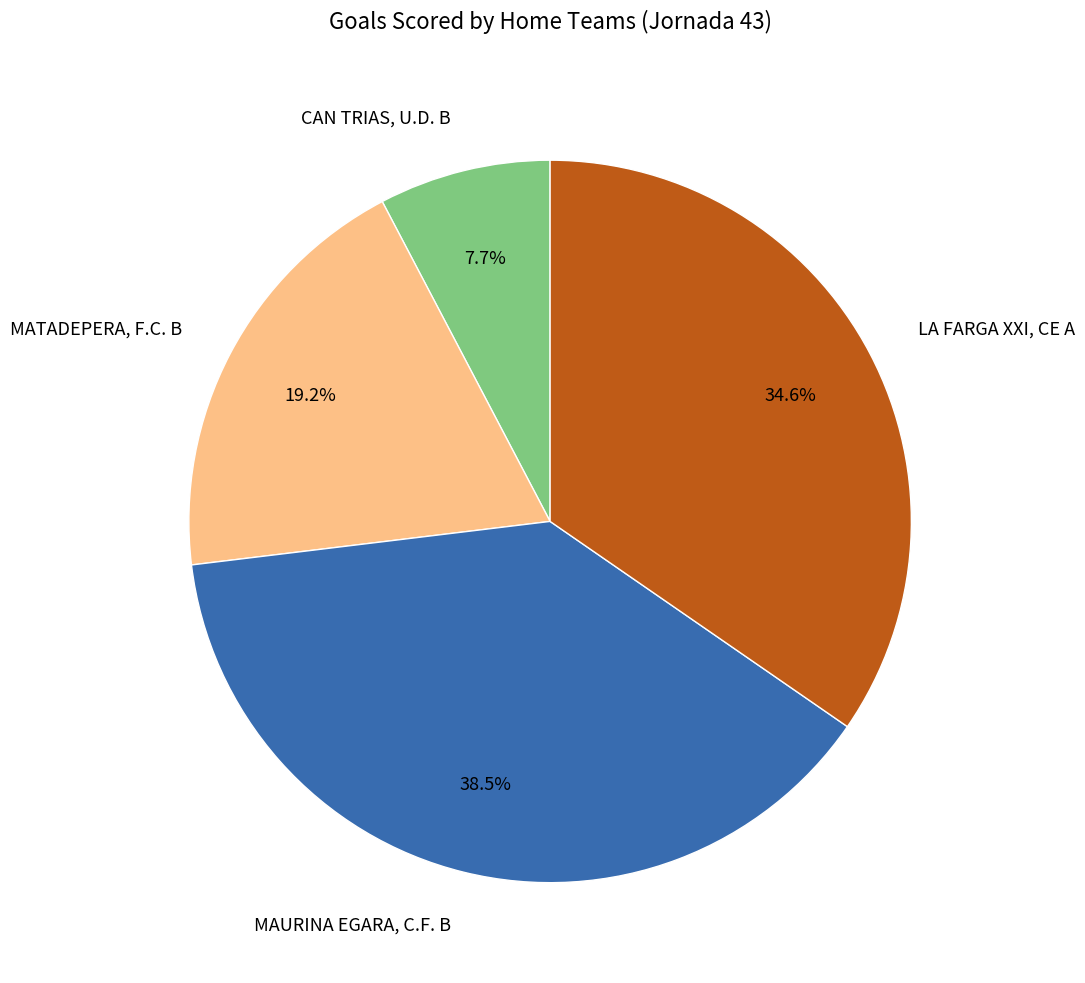

True or false: MATADEPERA, F.C. B accounts for 19% of the total.

True